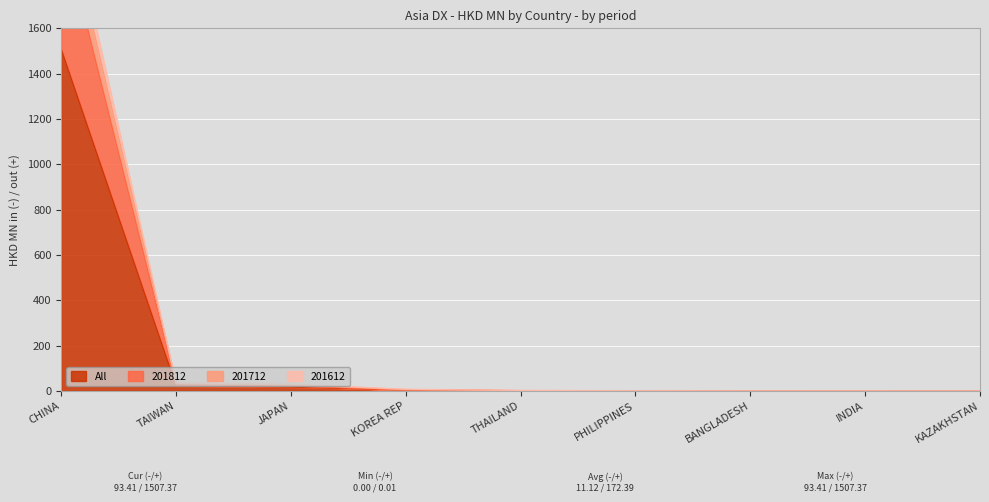

How many data points in 201712 are above 2?

5